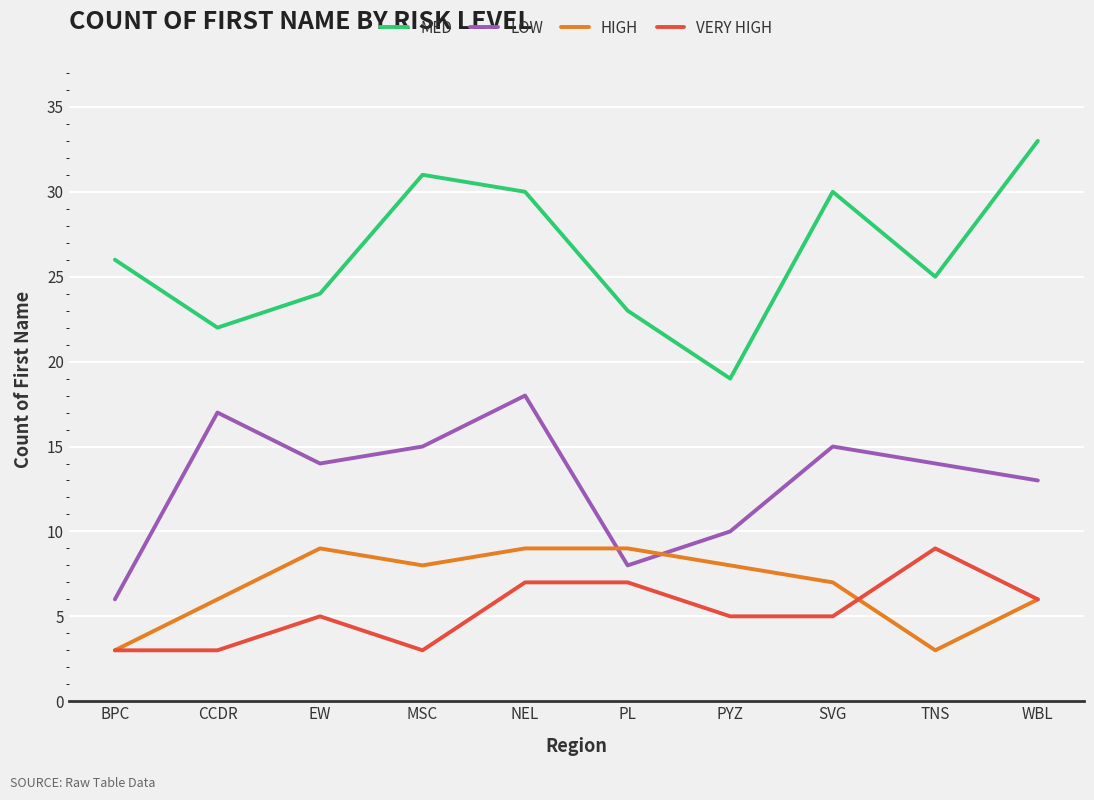

True or false: HIGH and MED intersect in this chart.

False